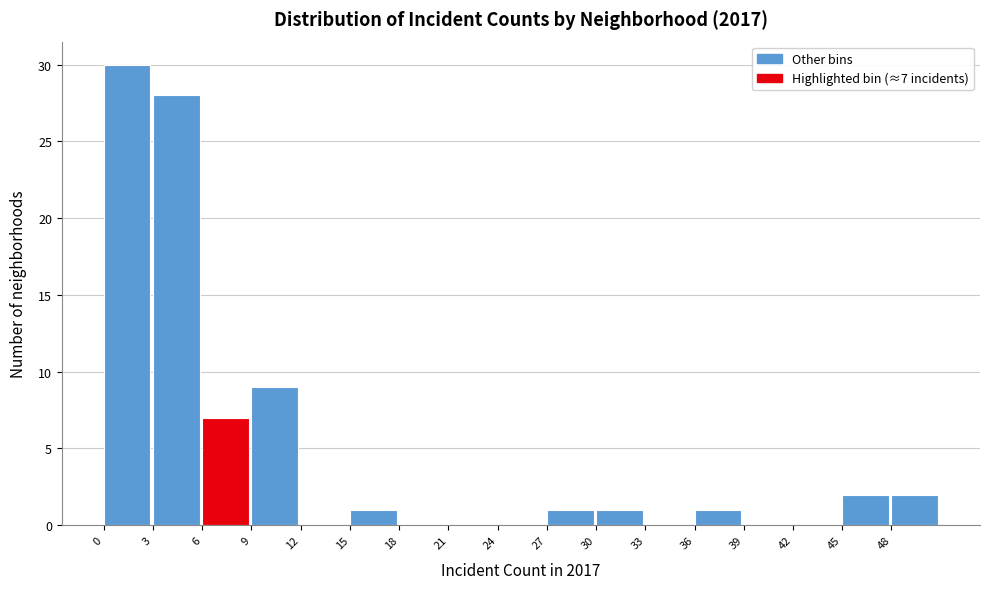

Which range on the x-axis has the tallest bar?

0 to 3